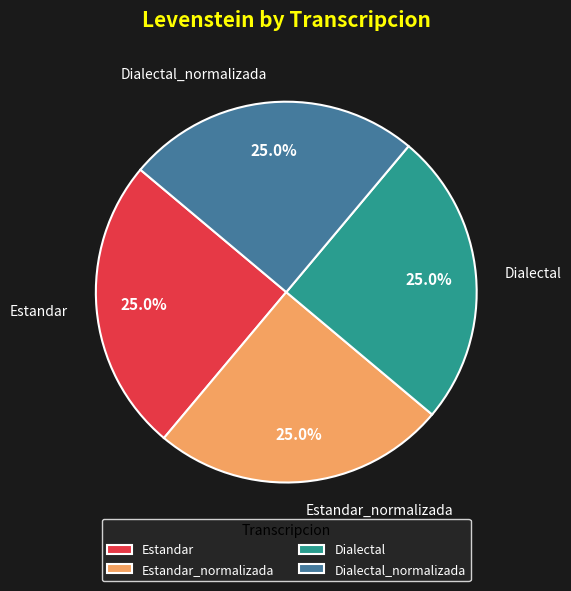

How much of the chart is everything except Dialectal?

75.0%